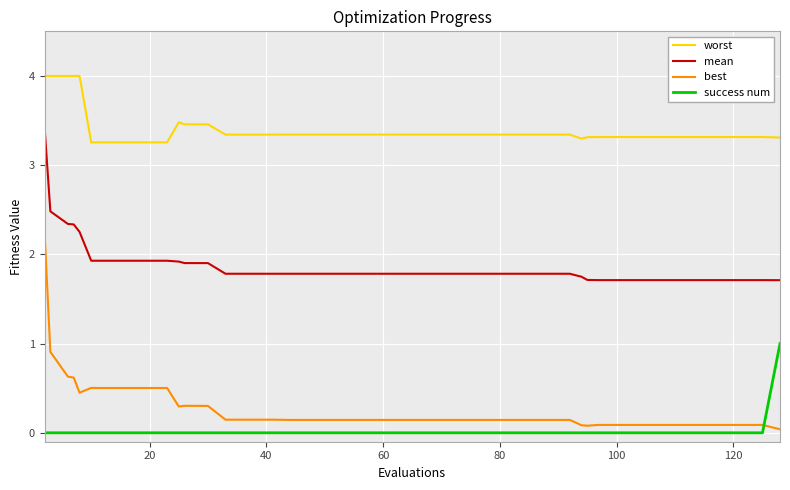

True or false: best and worst cross at least once.

False